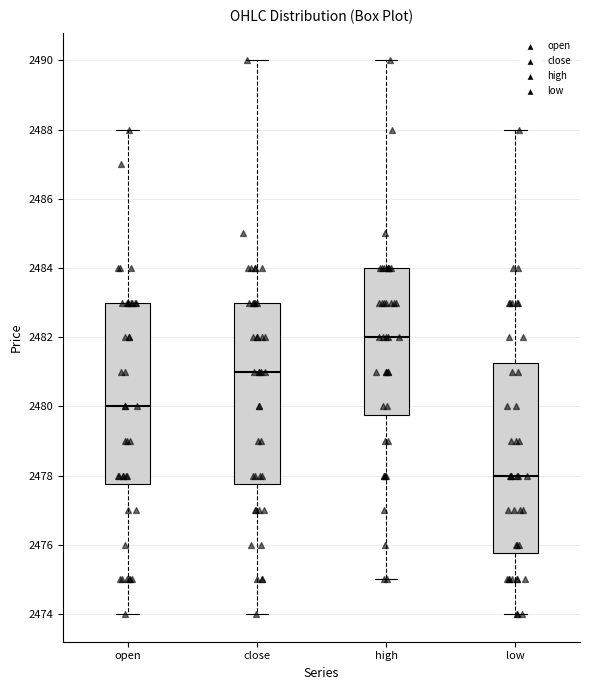

Which box has the highest median line?

high